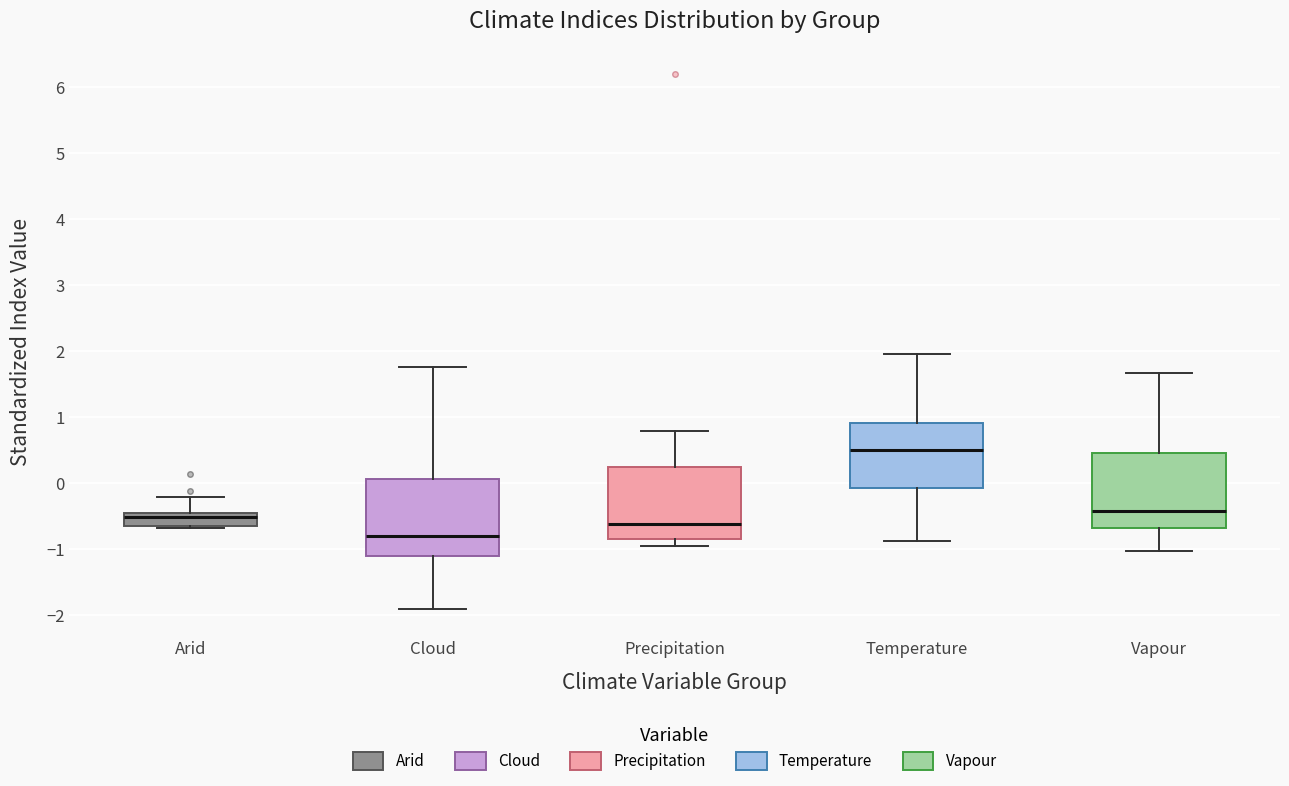

Reading left to right, read every box against the y-axis: the position of its median line, the range the box covers, and the ends of its whiskers. The values are not printed on the chart, so give them approximately, as read against the axis.

Arid: median -0.5 (just below the box's upper edge), box -0.7 to -0.5, whiskers -0.7 (just below the box's lower edge) to -0.2
Cloud: median -0.8, box -1.1 to 0.1, whiskers -1.9 to 1.8
Precipitation: median -0.6, box -0.9 to 0.2, whiskers -1.0 to 0.8
Temperature: median 0.5, box -0.1 to 0.9, whiskers -0.9 to 2.0
Vapour: median -0.4, box -0.7 to 0.4, whiskers -1.0 to 1.7